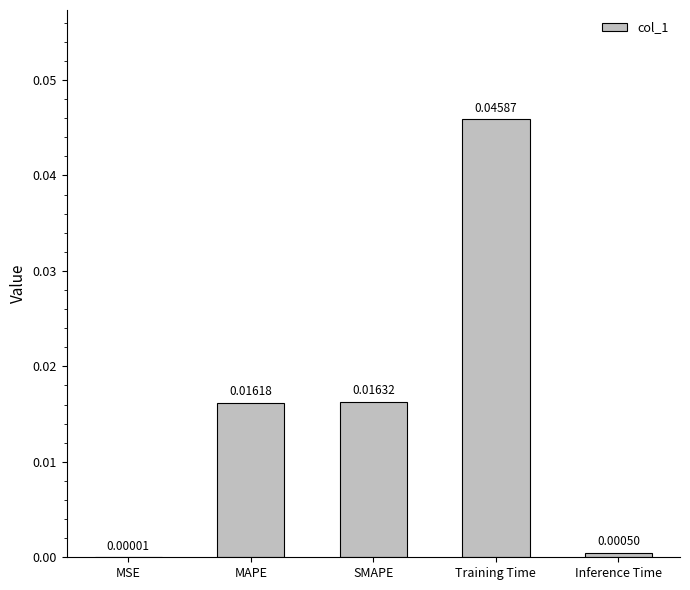

At which label is the value closest to 0?

MSE